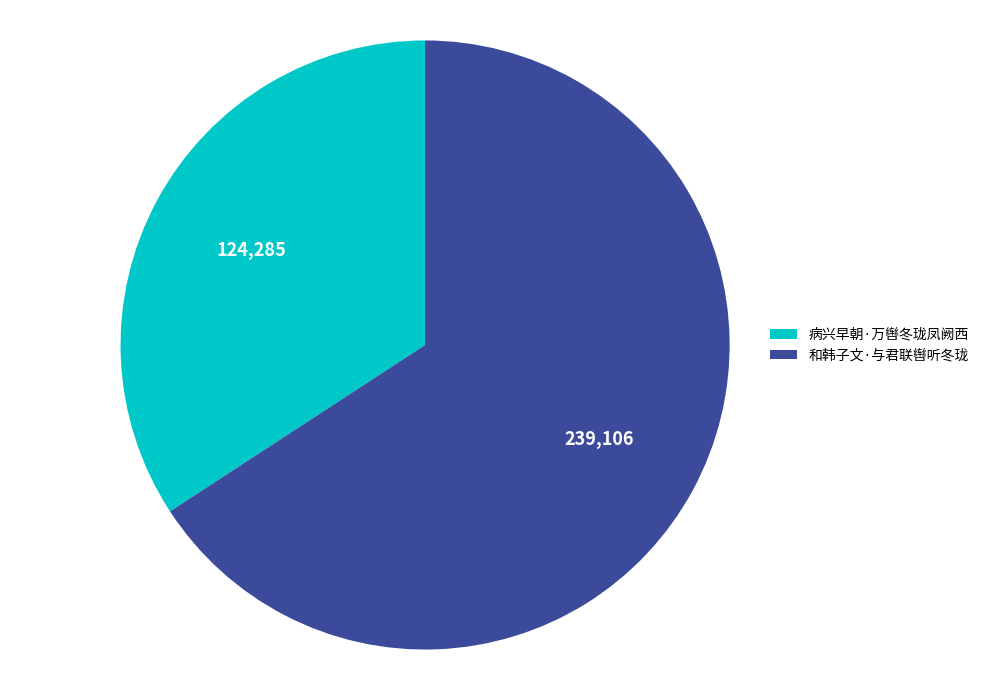

Which slice represents more than half of the pie?

和韩子文·与君联辔听冬珑